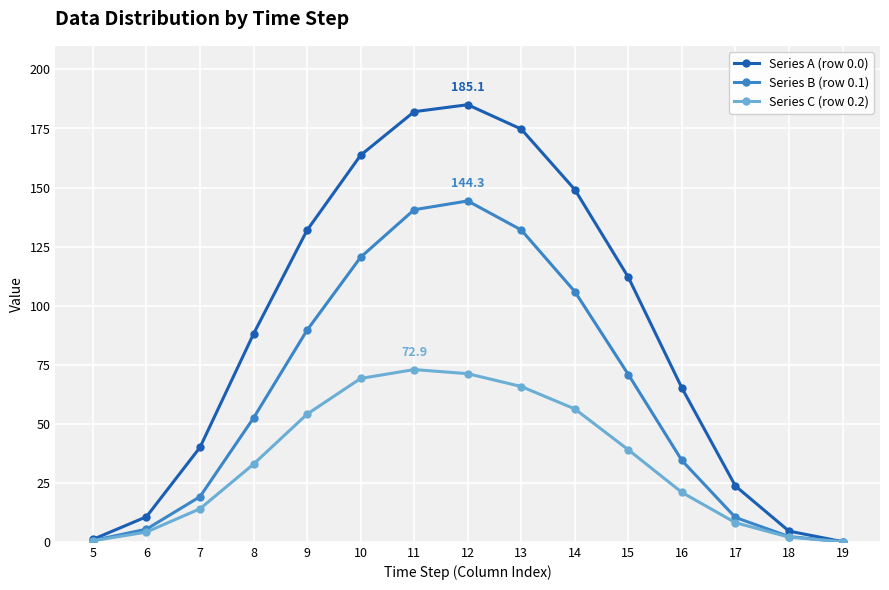

How many lines are shown in the chart?

3